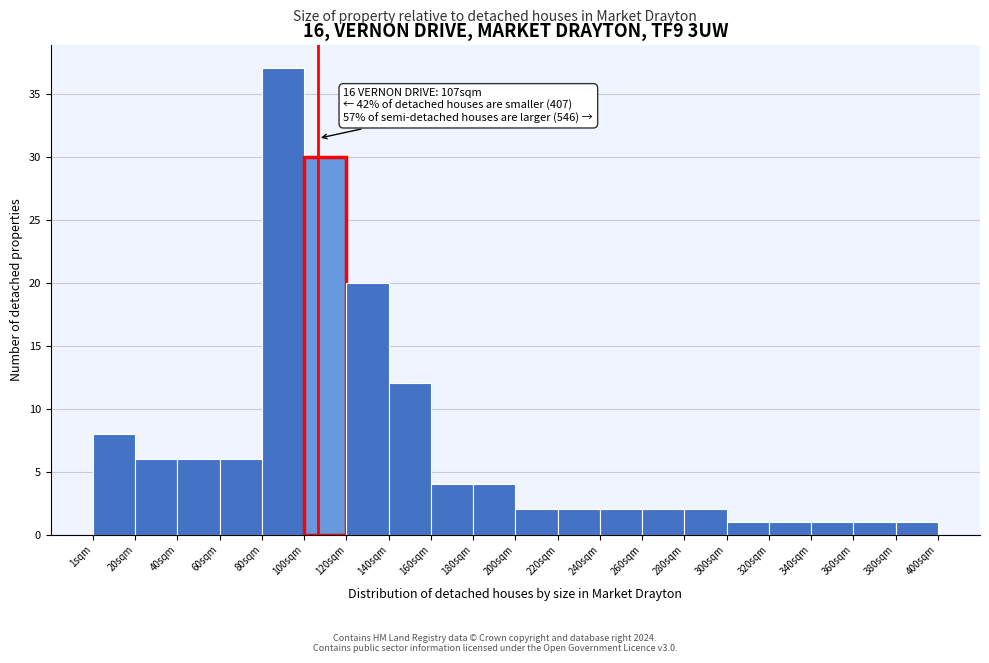

Over which range of the x-axis is the bar tallest?

80 to 100